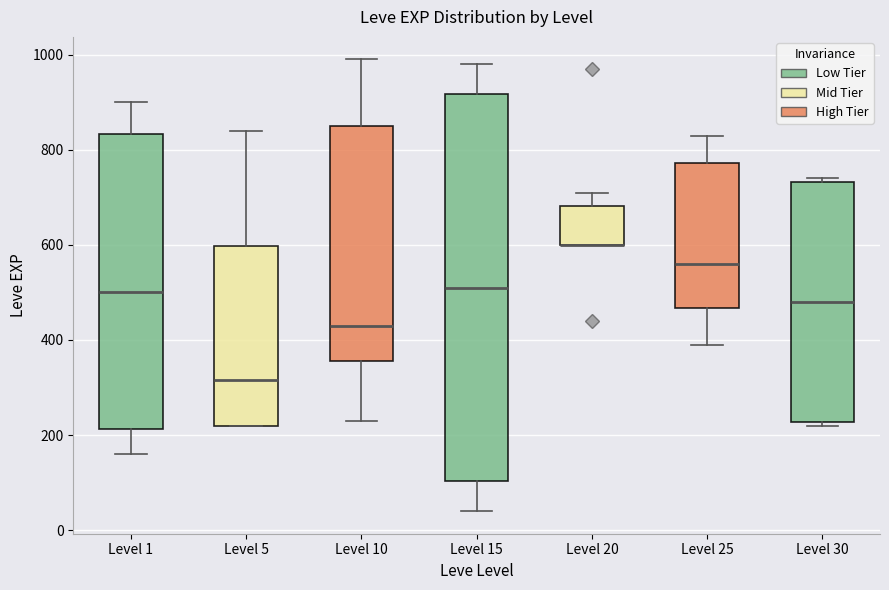

Where is the upper edge of the box for Level 1 on the y-axis? The values are not printed on the chart, so give them approximately, as read against the axis.

840